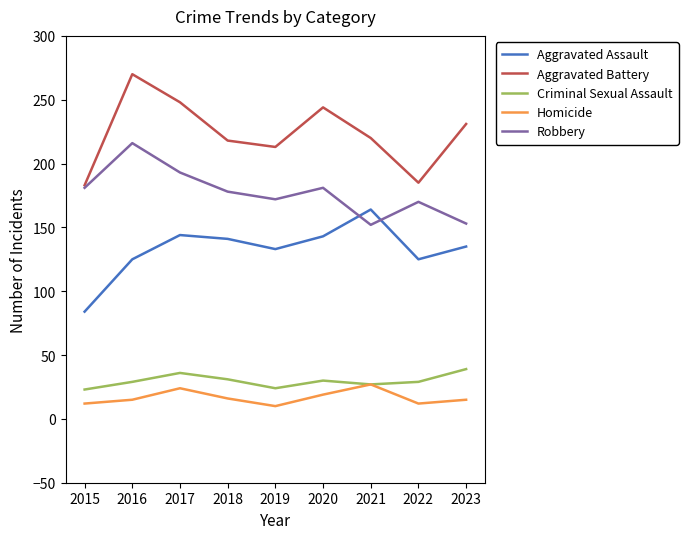

The Aggravated Assault series shows 84 at 2015. True or false?

True